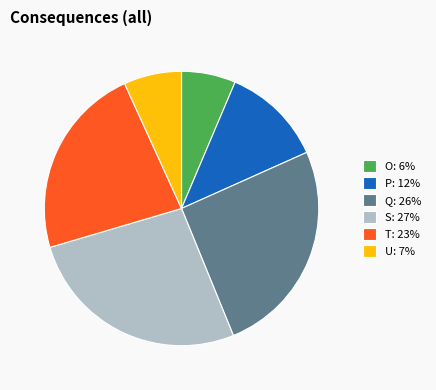

What is the largest slice in the pie chart?

S: 27%